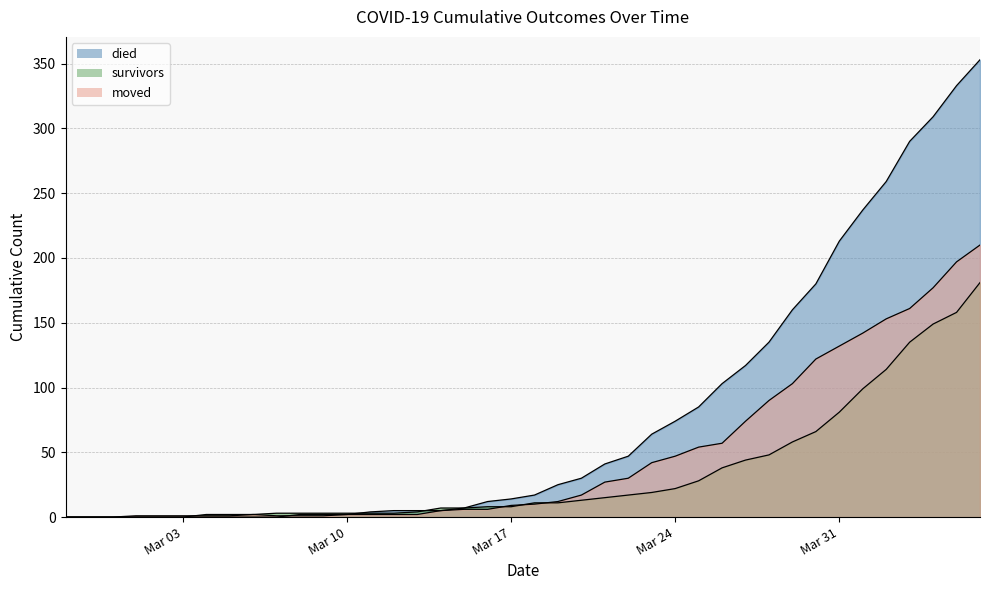

What is the average value of the survivors series?

34